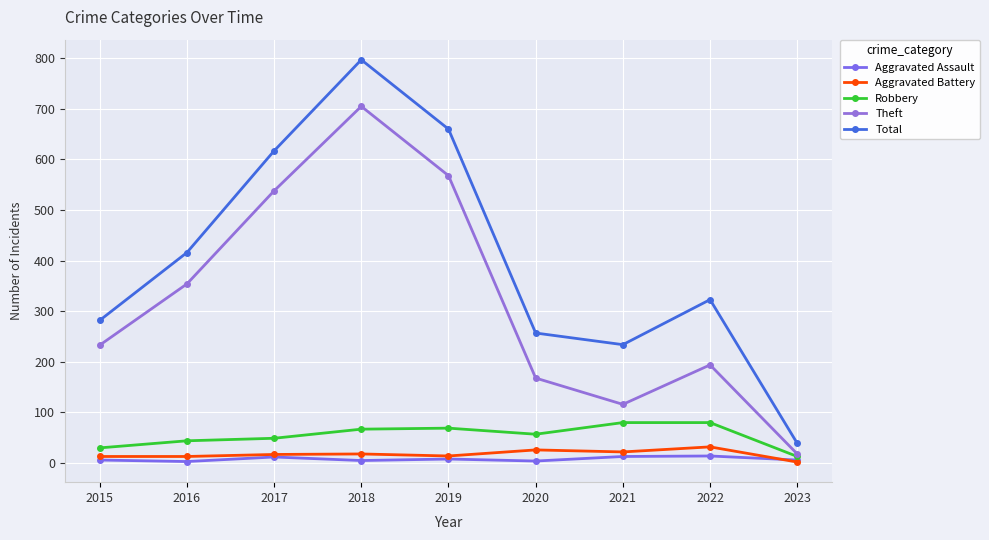

Reading left to right, extract all data points from this chart.

Aggravated Assault: 2015=6	2016=3	2017=12	2018=5	2019=8	2020=4	2021=13	2022=14	2023=6
Aggravated Battery: 2015=13	2016=13	2017=17	2018=18	2019=14	2020=26	2021=22	2022=32	2023=2
Robbery: 2015=30	2016=44	2017=49	2018=67	2019=69	2020=57	2021=80	2022=80	2023=13
Theft: 2015=233	2016=354	2017=538	2018=705	2019=568	2020=168	2021=116	2022=194	2023=18
Total: 2015=282	2016=416	2017=617	2018=797	2019=660	2020=257	2021=234	2022=323	2023=39